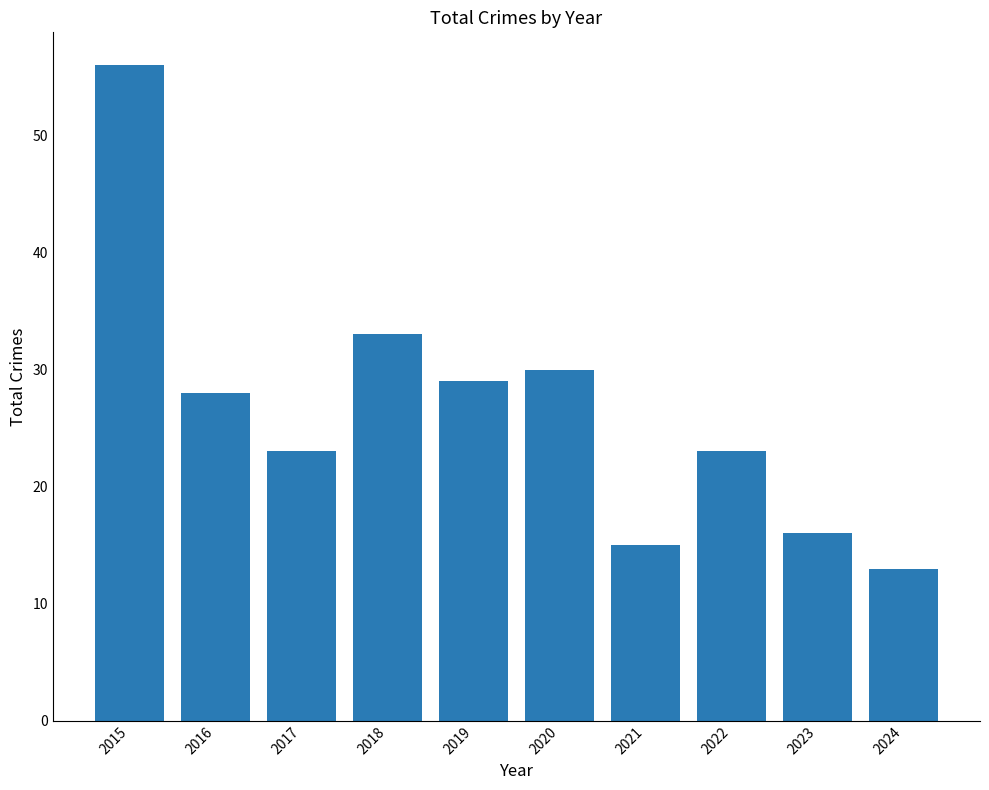

What is the value of the 4th bar from the left?

33